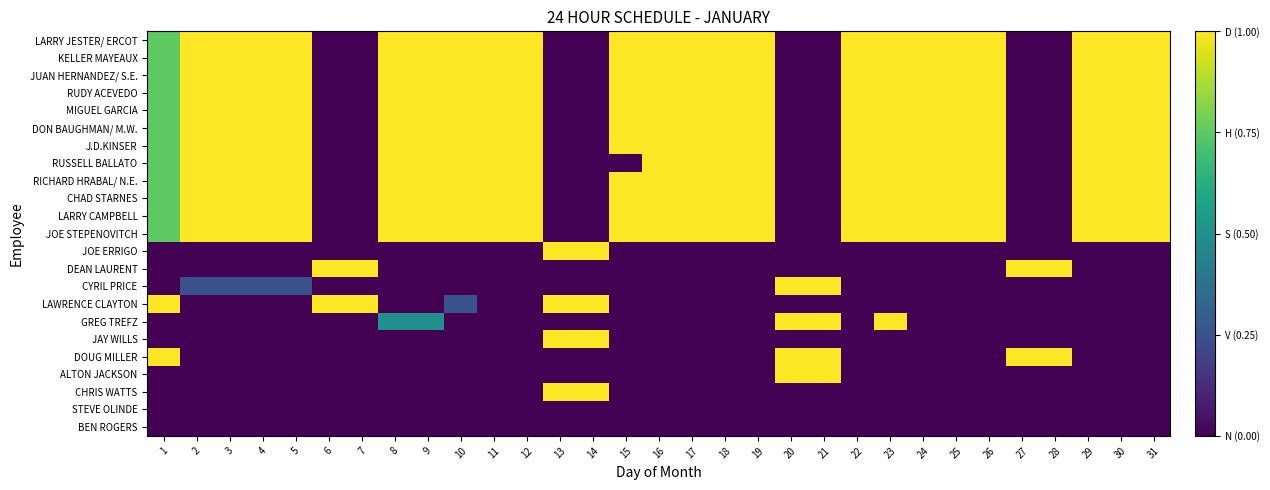

What is the total value across all series at 11?

11.4